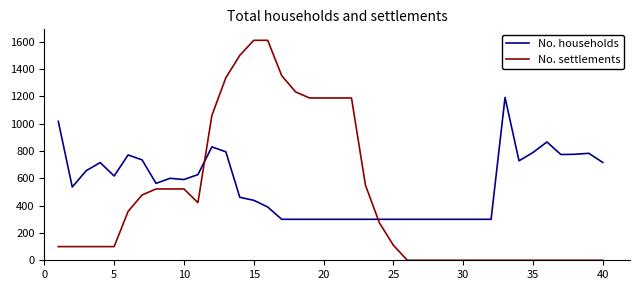

What is the greatest value displayed?

1610